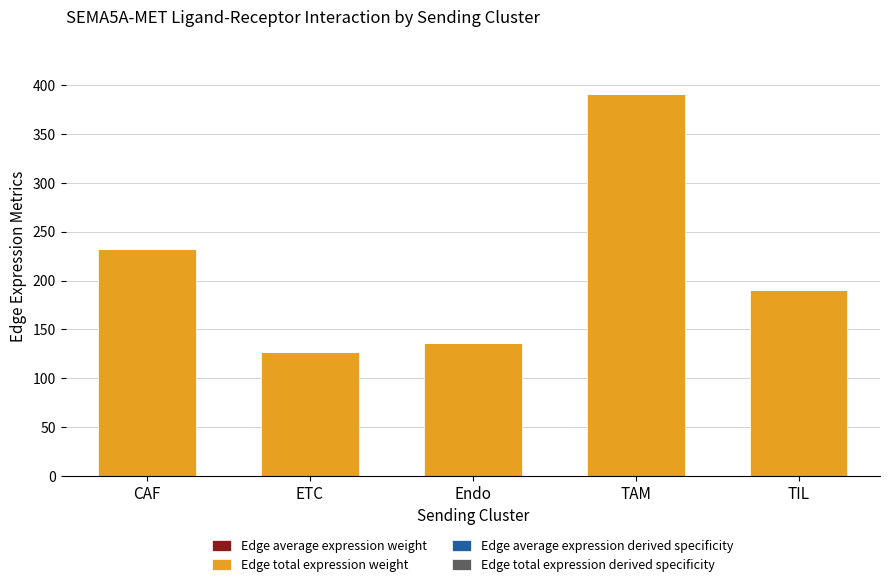

At which category is the sum across all series the highest?

TAM